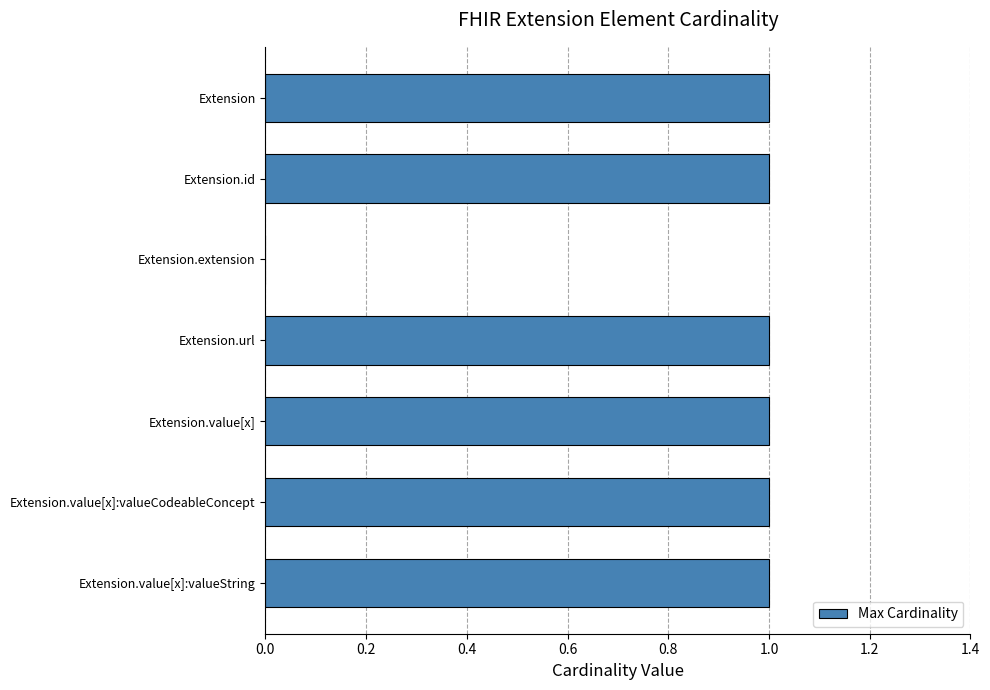

Are the bars horizontal?

Yes